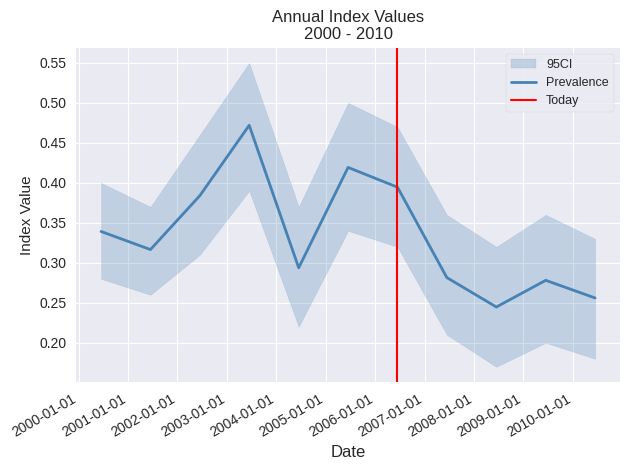

Reading right to left, list all the values displayed in this chart.

0.3	0.3	0.2	0.3	0.4	0.4	0.3	0.5	0.4	0.3	0.3